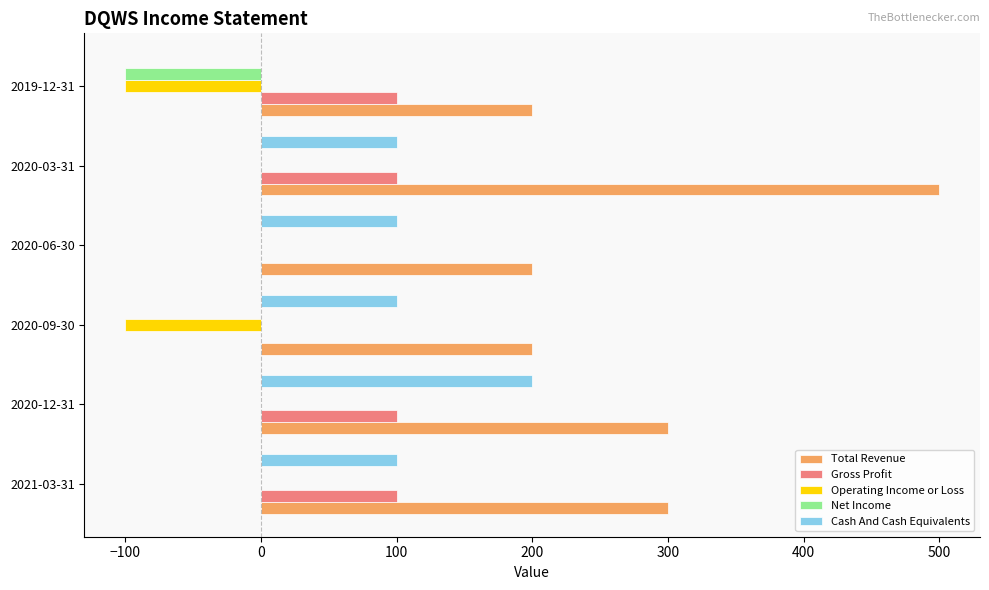

At which category does the chart reach its peak across all series?

2020-03-31